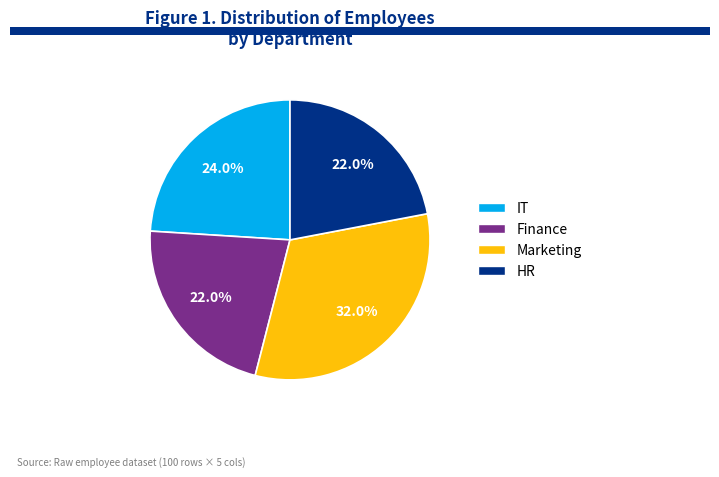

Is there a majority slice in this chart?

No